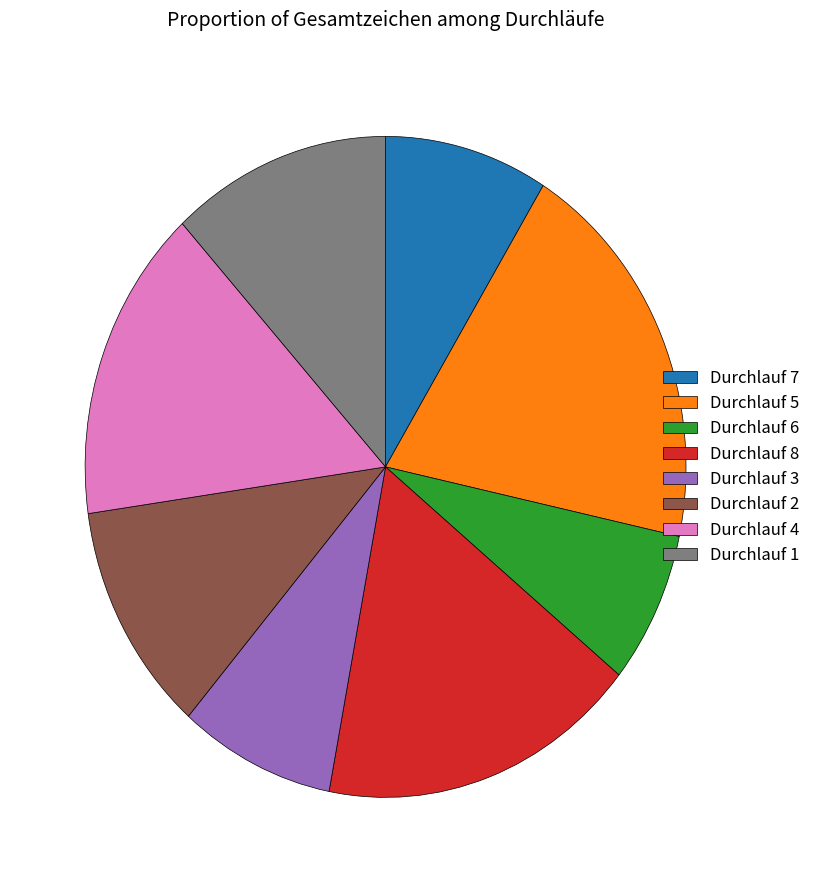

Which has a higher value, Durchlauf 2 or Durchlauf 4?

Durchlauf 4